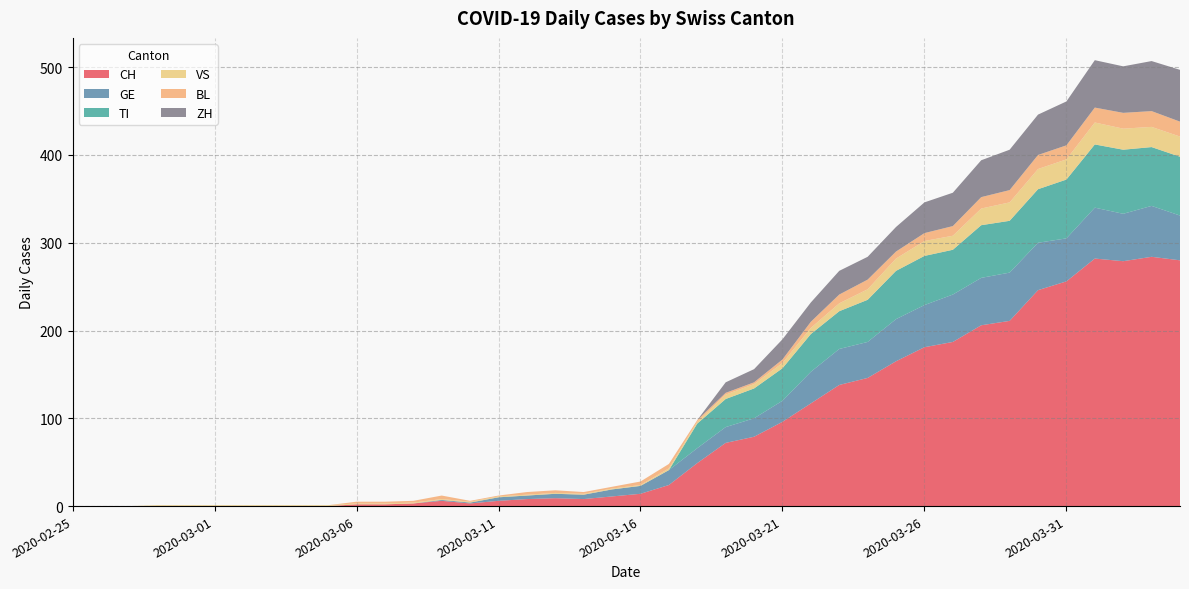

Reading right to left, what are all the values shown in this chart?

CH: 280	284	279	282	256	246	211	206	187	181	165	146	138	117	96	79	72	49	24	14	11	8	9	8	6	3	6	3	2	2	0	0	0	0	0	0	0	0	0	0
GE: 51	58	54	58	49	54	55	54	54	48	48	41	41	36	24	21	18	17	17	9	8	5	5	4	4	1	1	0	0	0	0	0	0	0	0	0	0	0	0	0
TI: 67	67	73	72	67	61	59	60	51	56	55	48	43	43	37	34	32	28	0	0	0	0	0	0	0	0	0	0	0	0	0	0	0	0	0	0	0	0	0	0
VS: 23	23	24	25	23	23	21	19	16	17	14	12	9	7	6	5	5	2	2	1	1	1	1	1	1	1	1	1	1	1	1	1	1	1	1	1	1	0	0	0
BL: 17	18	18	17	16	16	14	13	11	9	8	11	10	7	4	2	2	2	5	4	2	2	3	3	1	1	4	2	2	2	0	0	0	0	0	0	0	0	0	0
ZH: 59	57	53	54	50	46	46	42	38	35	28	26	27	22	23	15	12	0	0	0	0	0	0	0	0	0	0	0	0	0	0	0	0	0	0	0	0	0	0	0